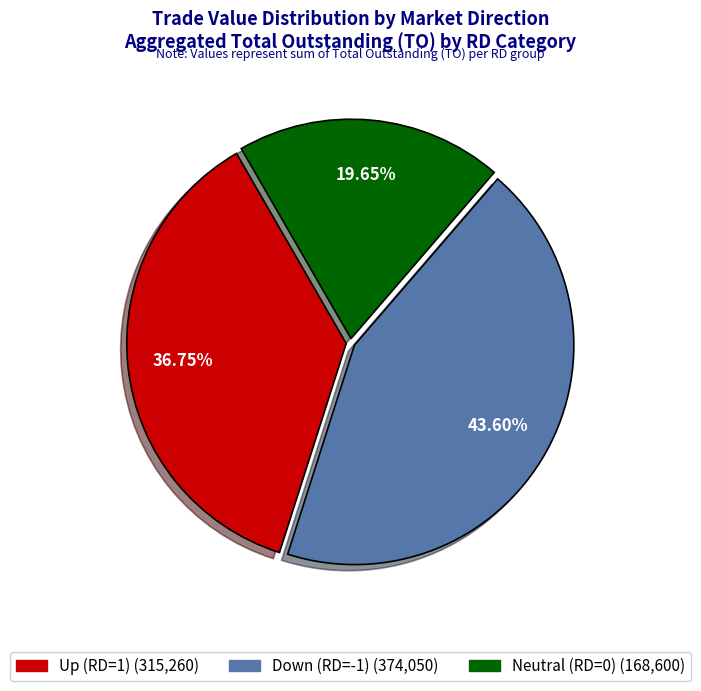

Is there any slice that represents more than half of the pie?

No